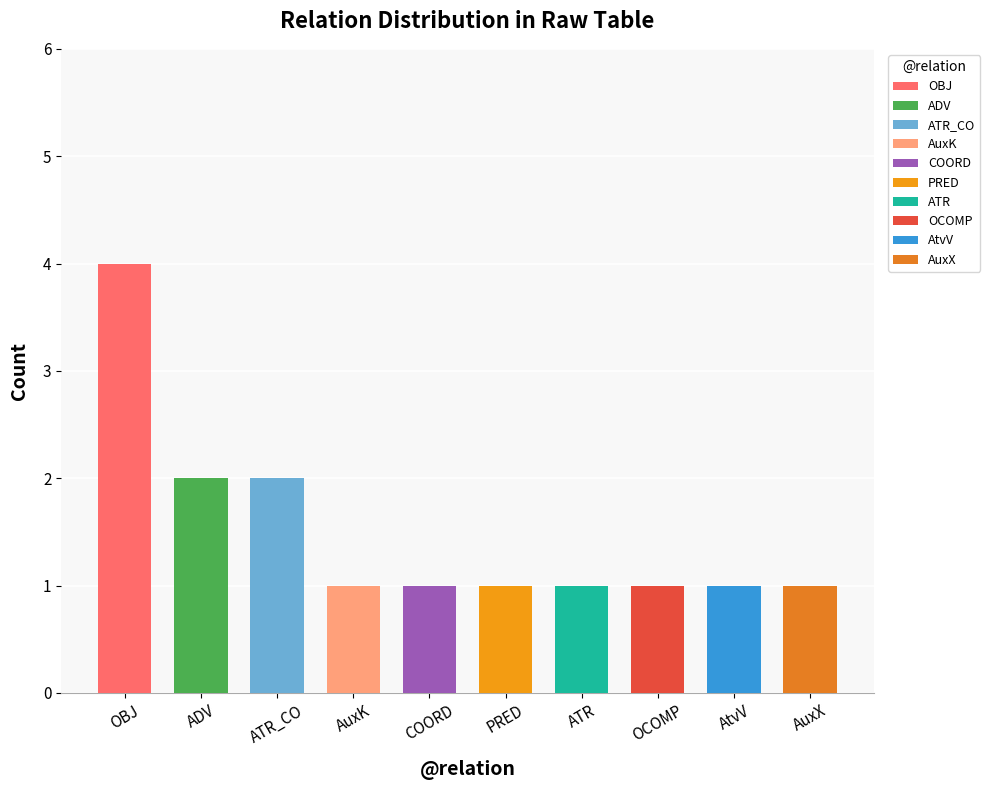

What is the label of the 8th bar from the left?

OCOMP